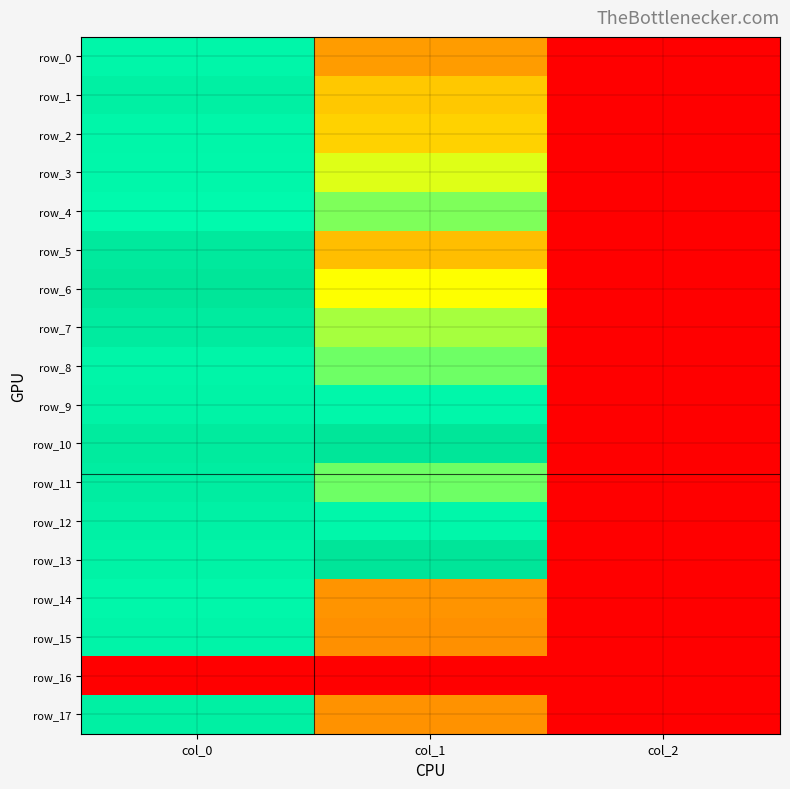

Is the value of row_8 at col_2 greater than the value of row_5 at col_0?

No